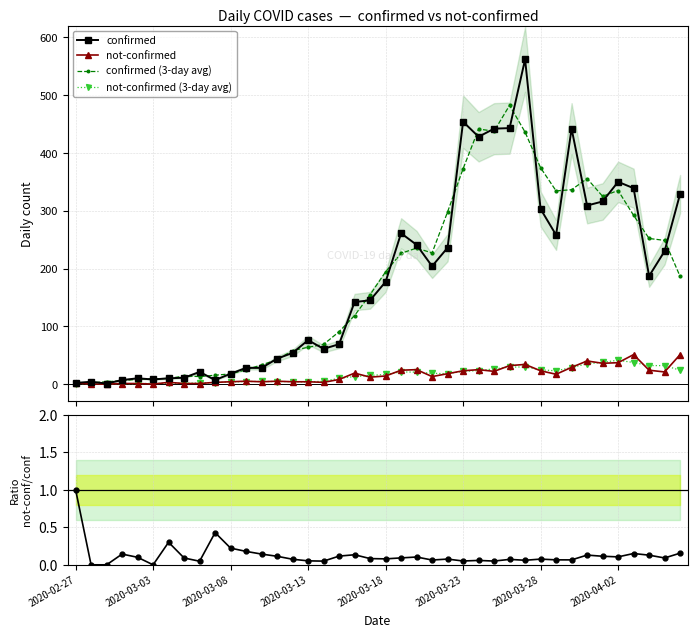

True or false: confirmed has more than 1 points higher than both neighbors.

True